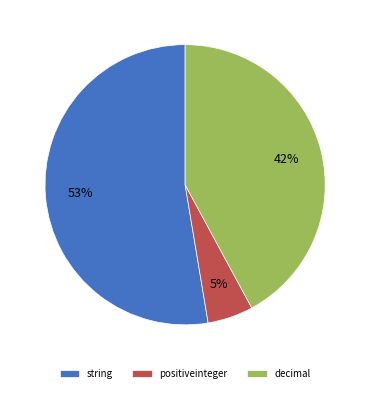

Which has a higher value, positiveinteger or string?

string